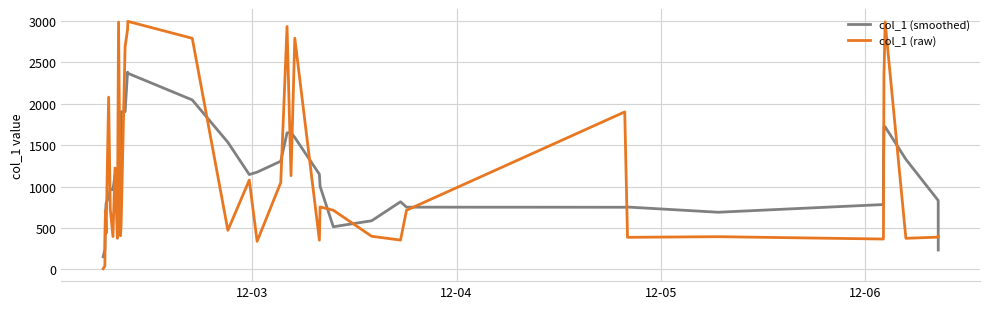

True or false: col_1 (smoothed) and col_1 (raw) intersect in this chart.

True